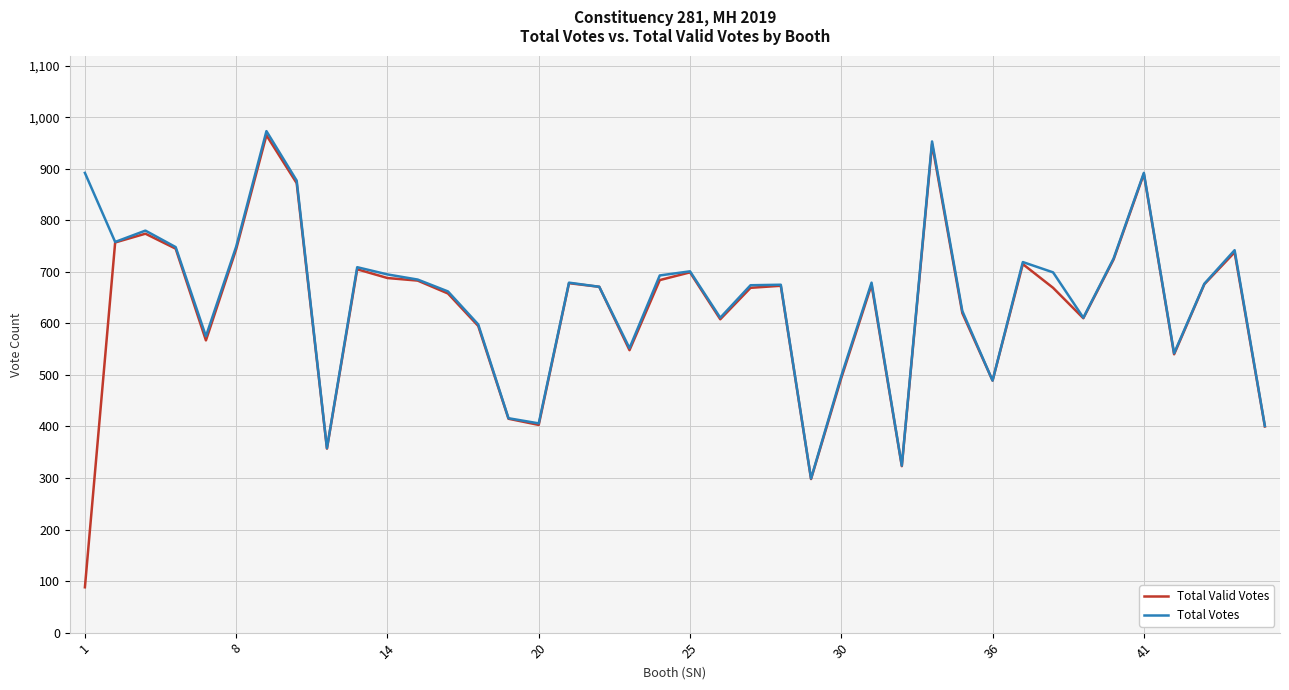

What is the average value of the Total Valid Votes series?

626